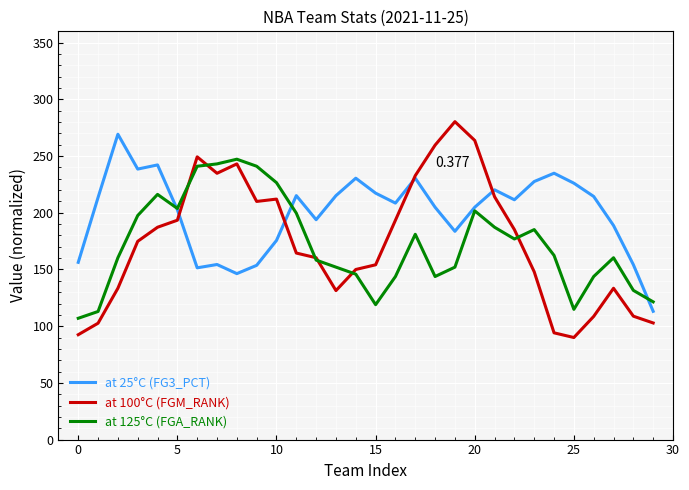

Does the chart have visible grid lines?

Yes